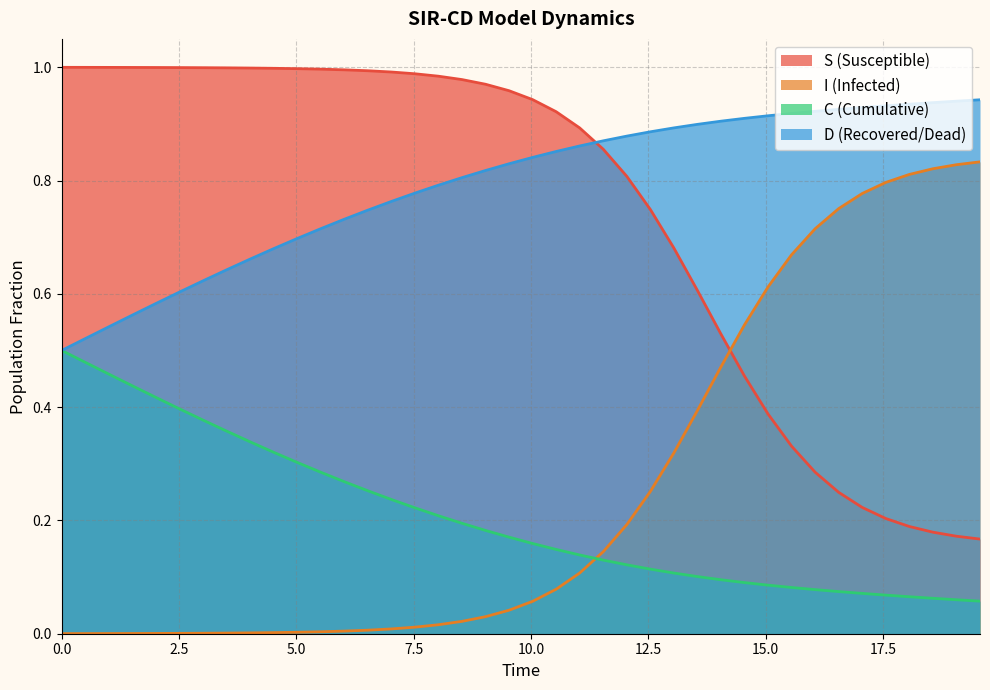

How many lines are shown in the chart?

4